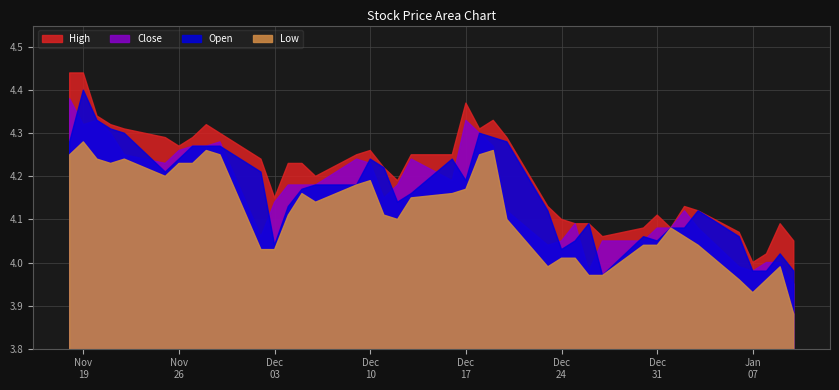

The Close series shows 4.2 at 2013-11-25. True or false?

True